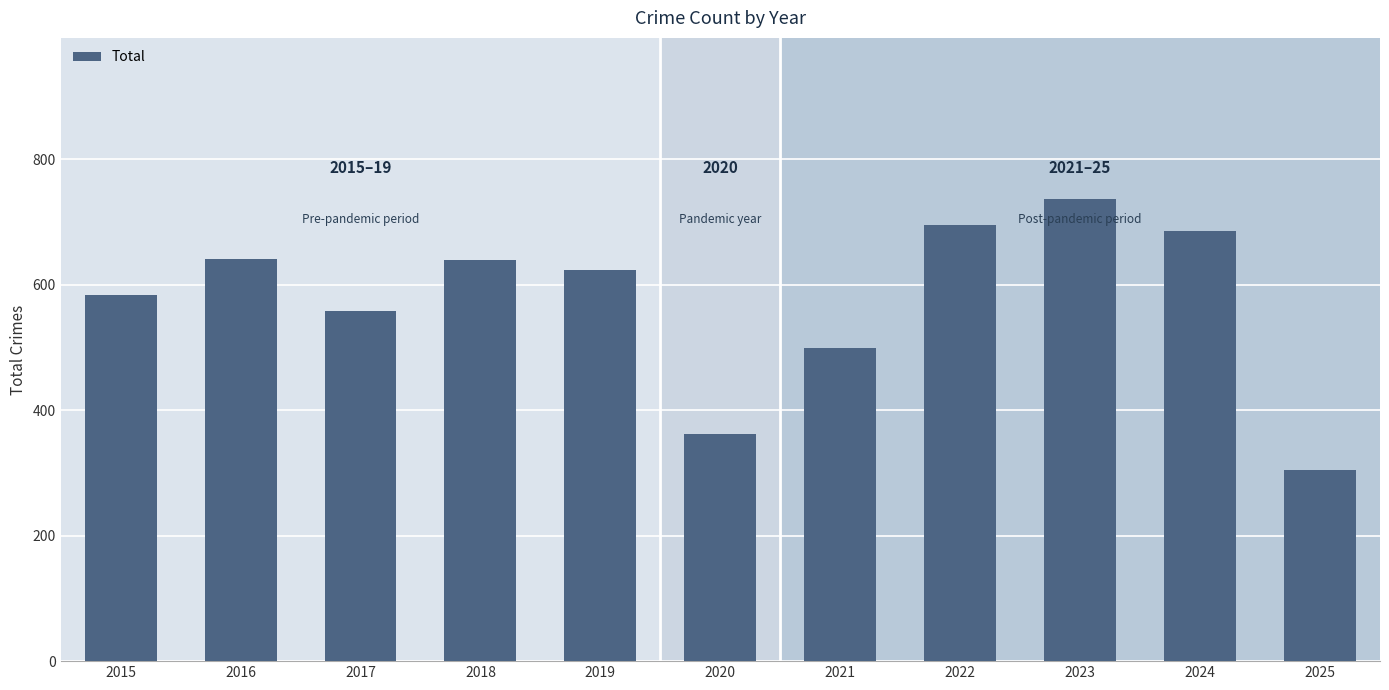

What is the value of the 6th bar from the left?

362